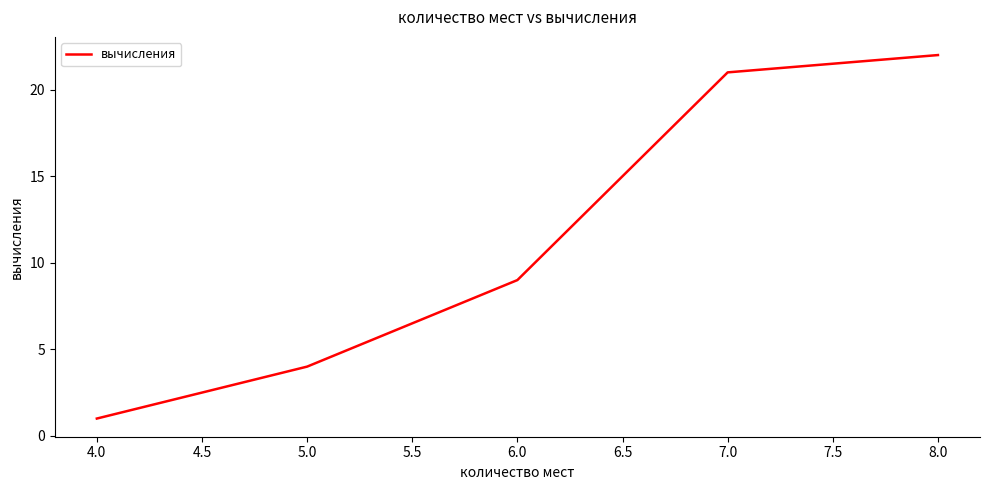

What is the sum of all values?

57